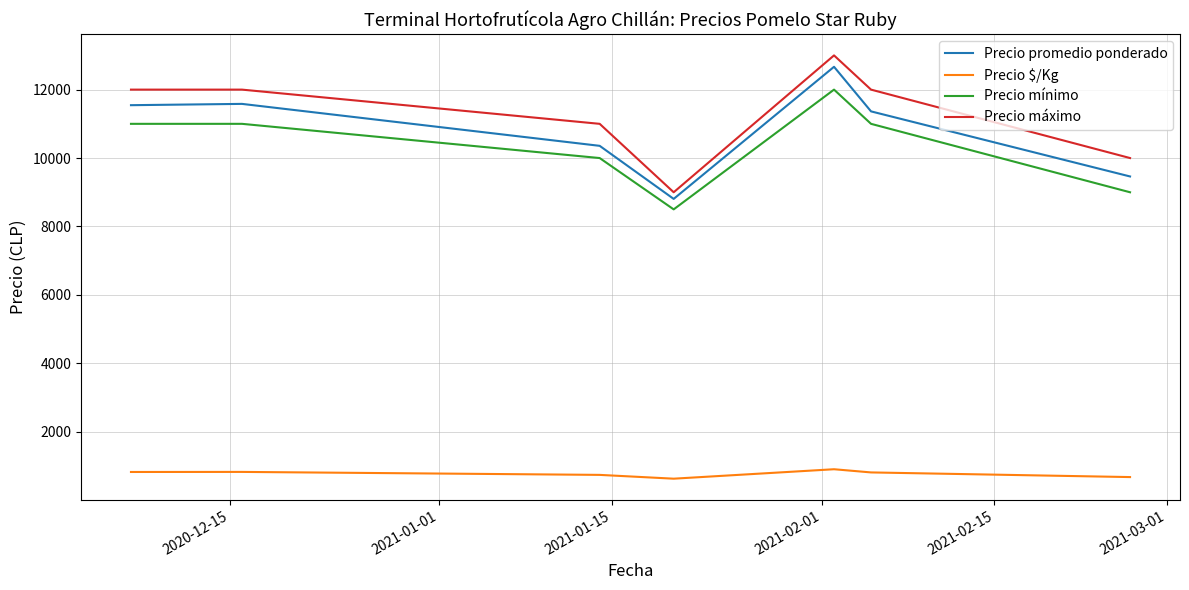

What is the difference between the maximum and minimum values in the Precio $/Kg series?

276